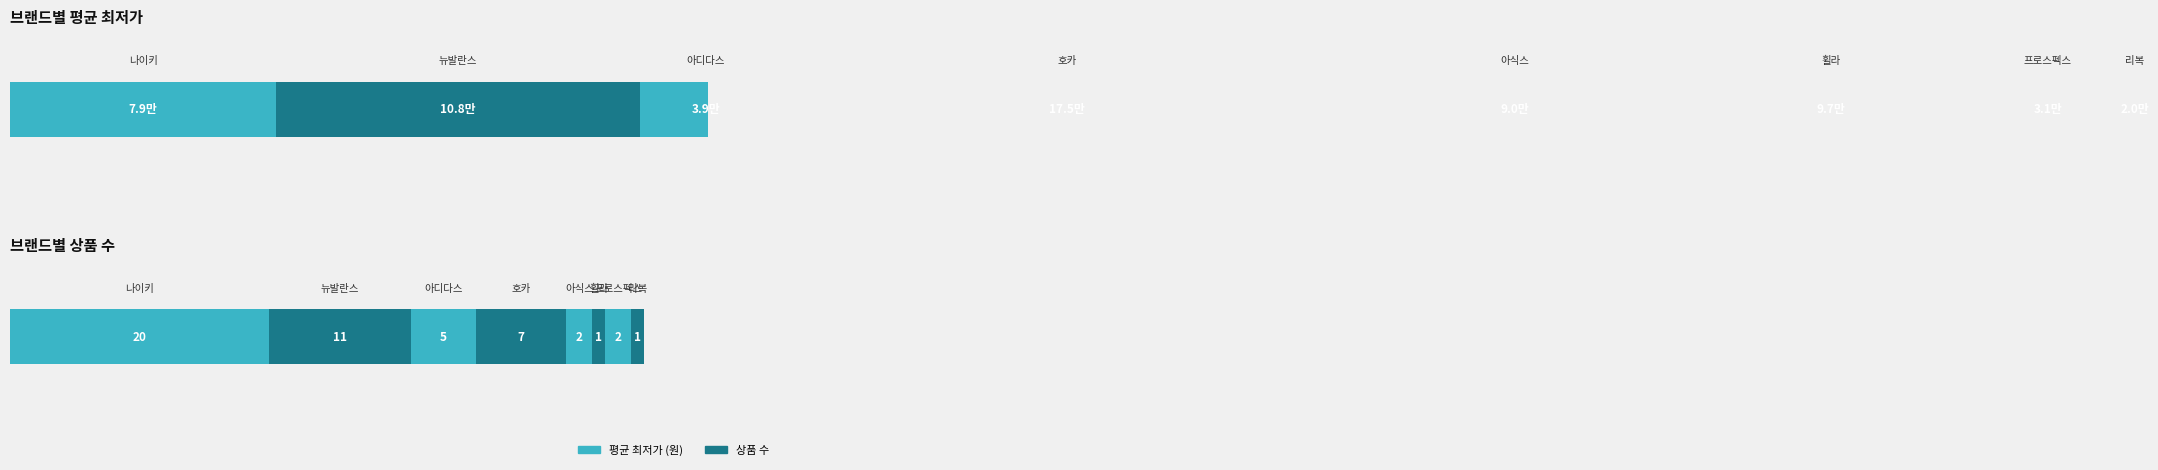

How many bars are there in total?

16